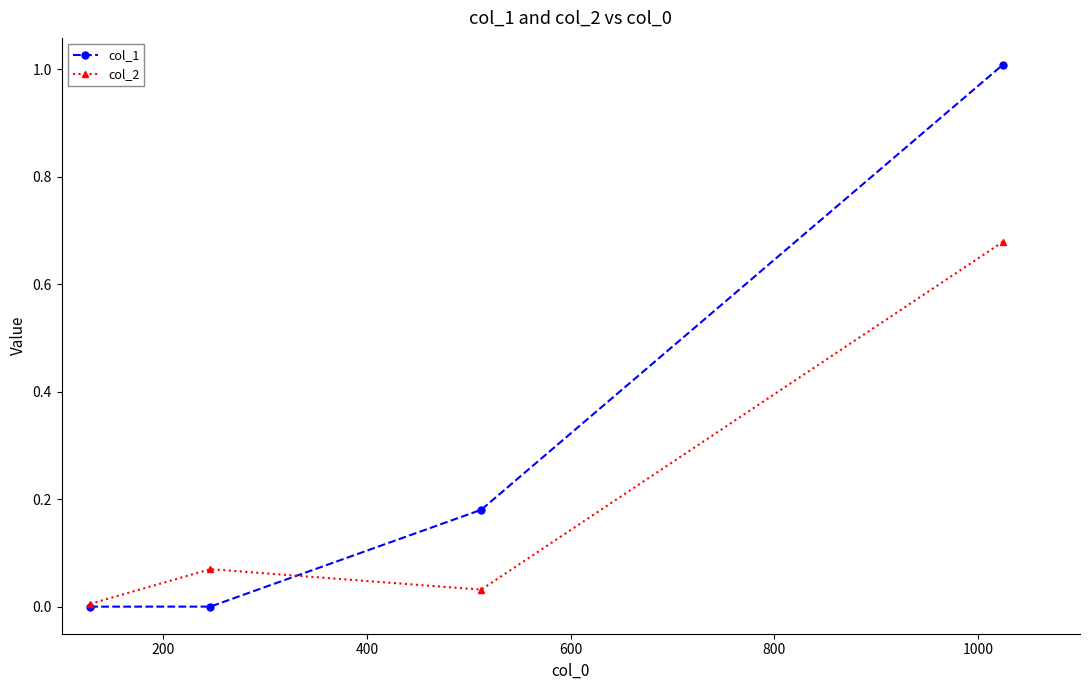

Which series has the largest range (max minus min)?

col_1